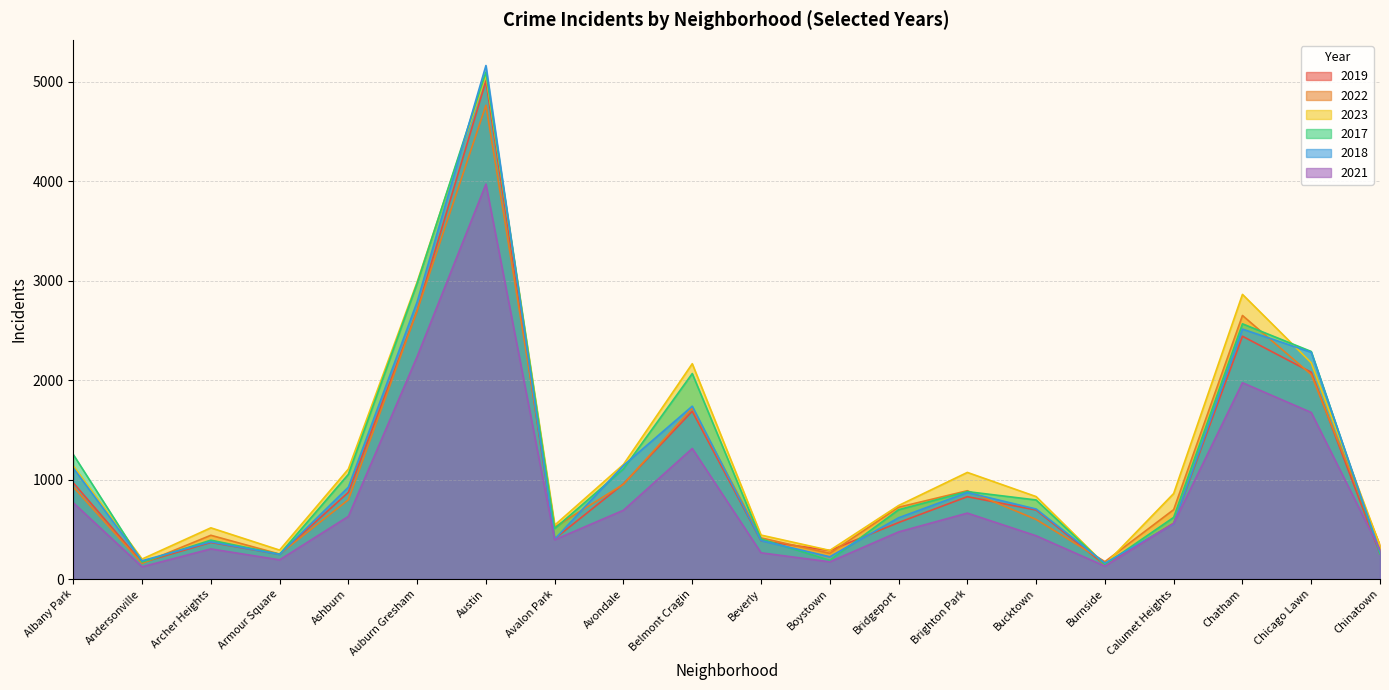

Which has a higher value, Avondale or Austin?

Austin